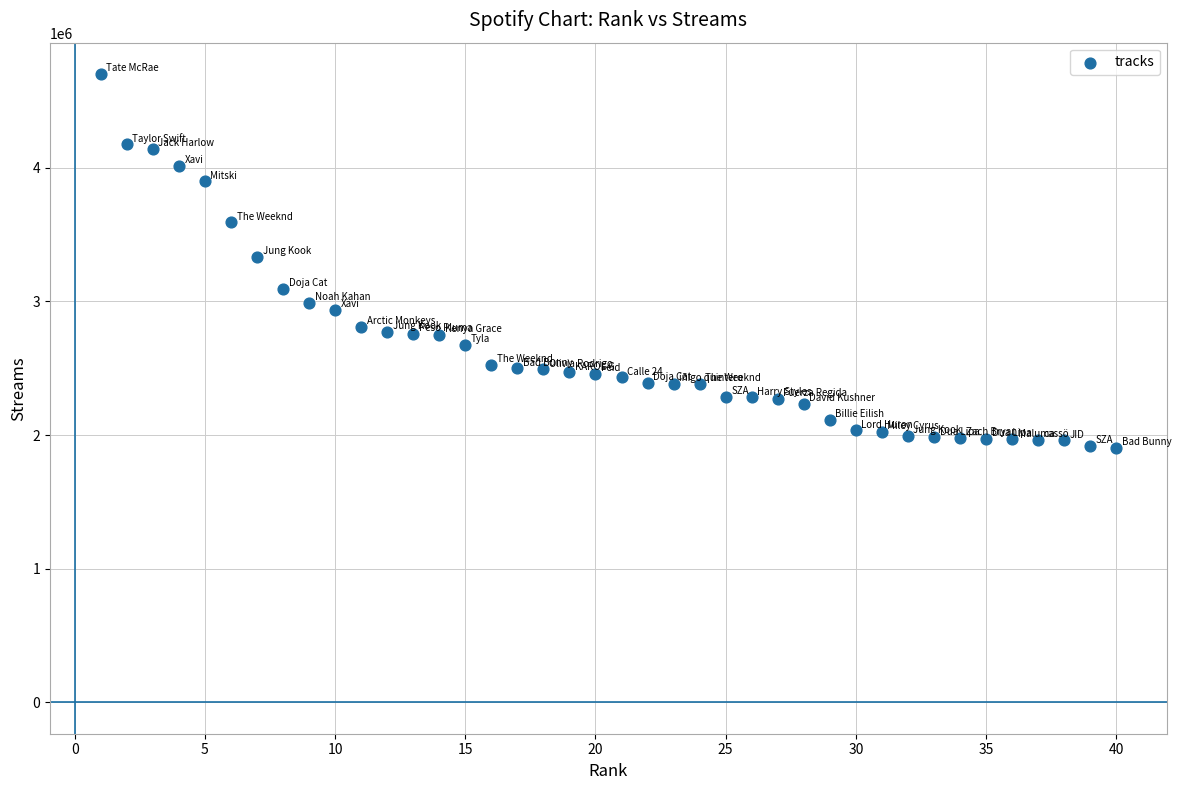

What is the range of X values (max minus min)?

39